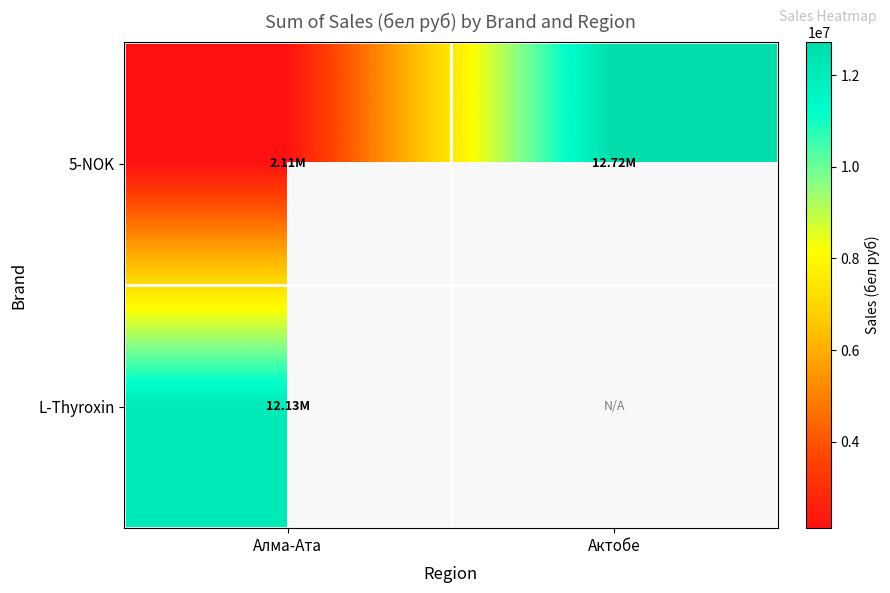

What is the total value across all series at Алма-Ата?

14245287.0